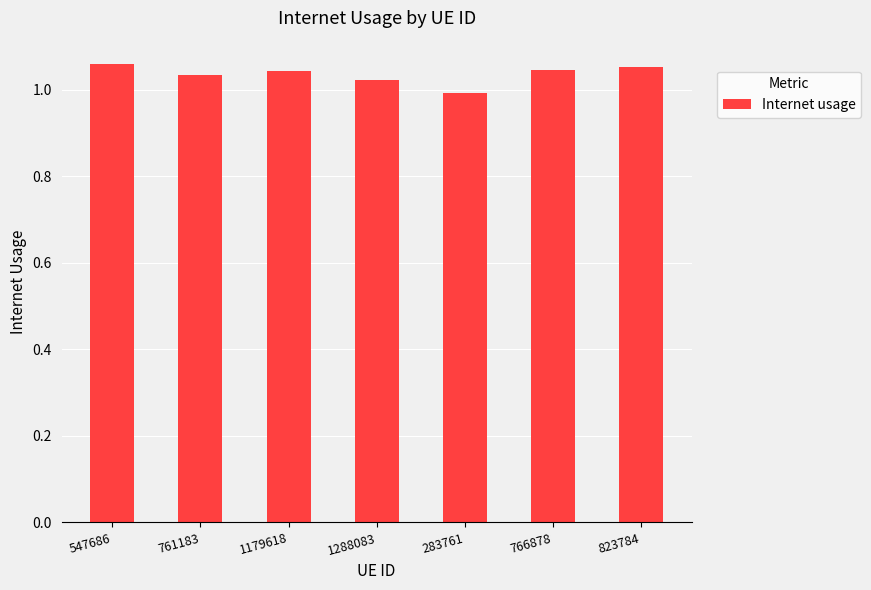

Count the values in the range 1 to 2.

6